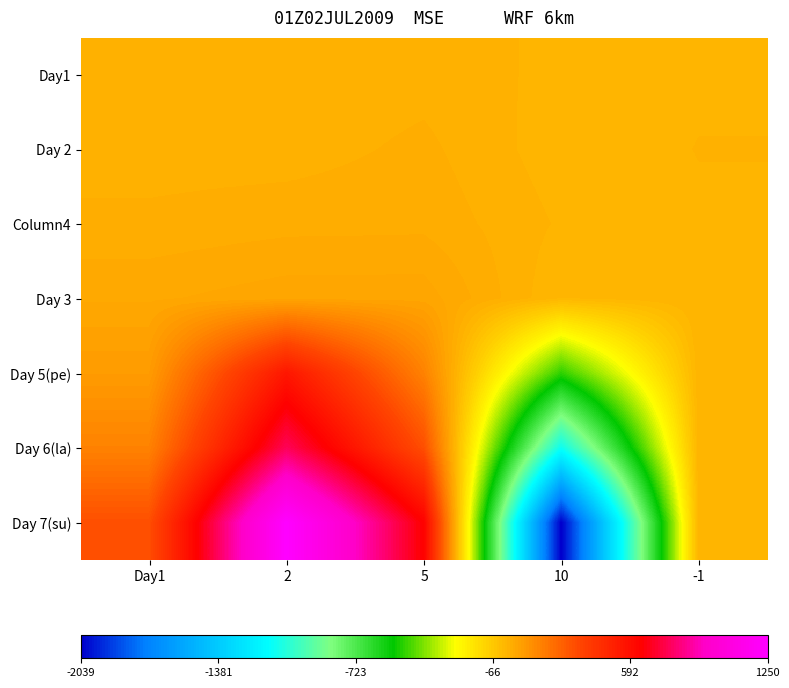

Rank the series by their maximum value, from lowest to highest.

Day1, Day 2, Column4, Day 3, Day 5(pe), Day 6(la), Day 7(su)